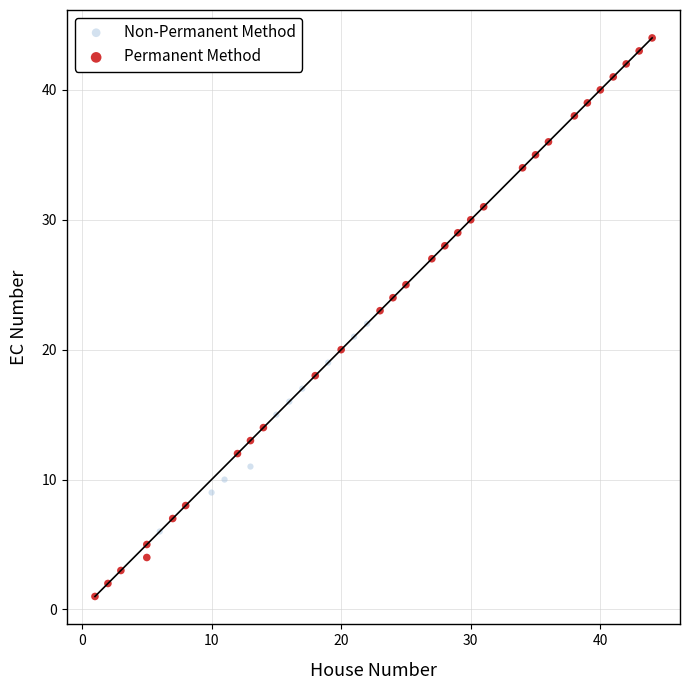

Which series reaches the maximum Y coordinate?

Permanent Method